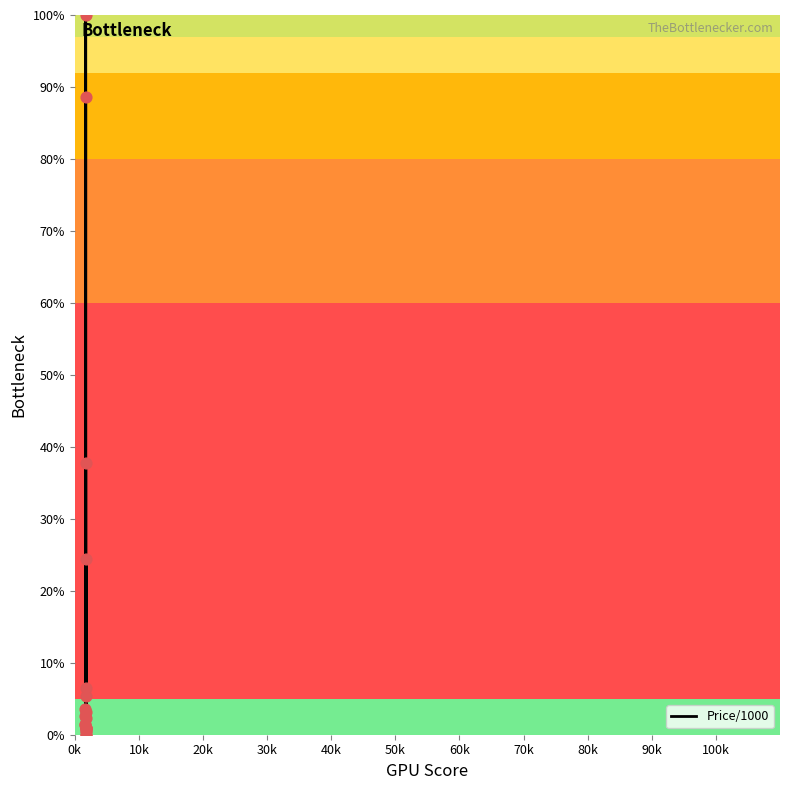

What is the difference between the maximum and minimum values?

100.0